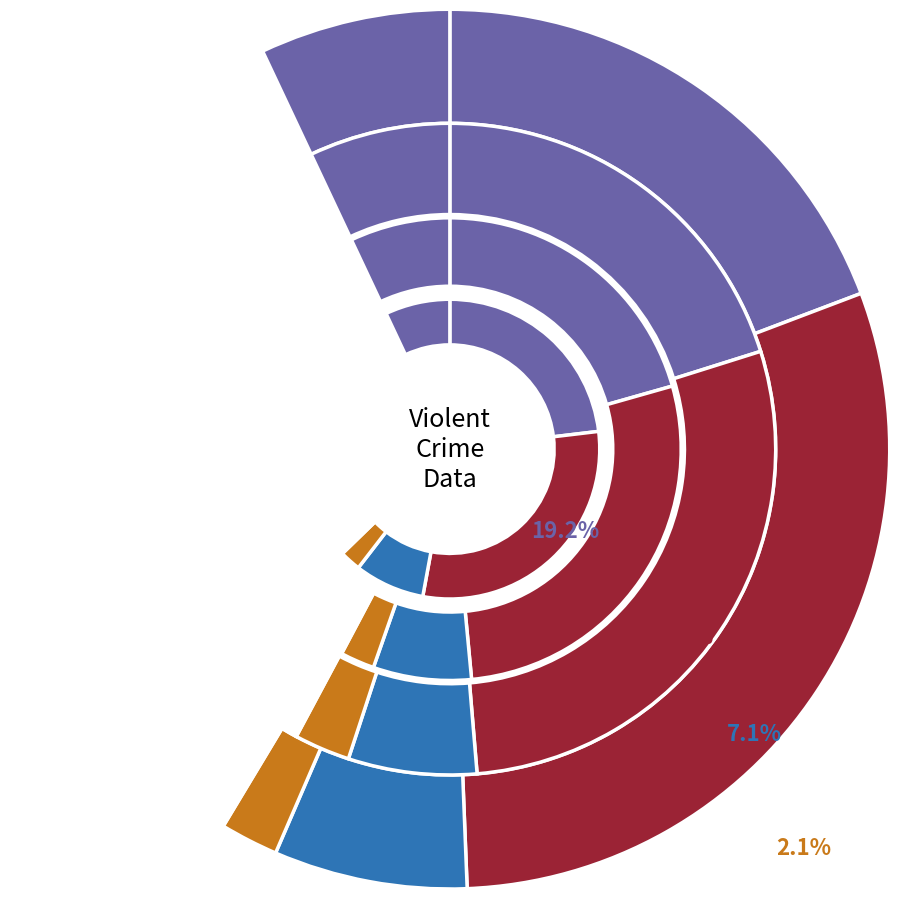

To the nearest percent, what is the average slice percentage?

20%